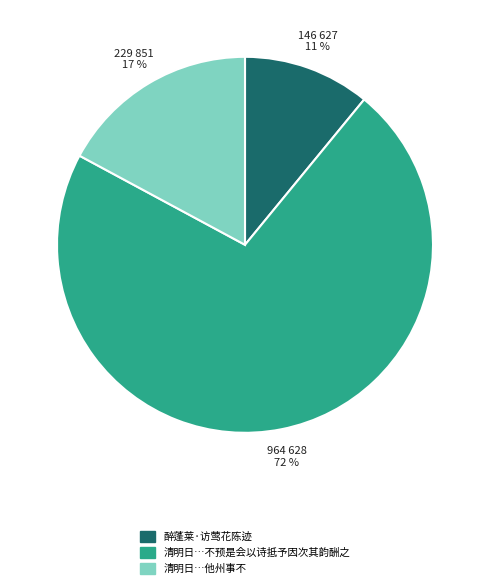

Is there a majority slice in this chart?

Yes